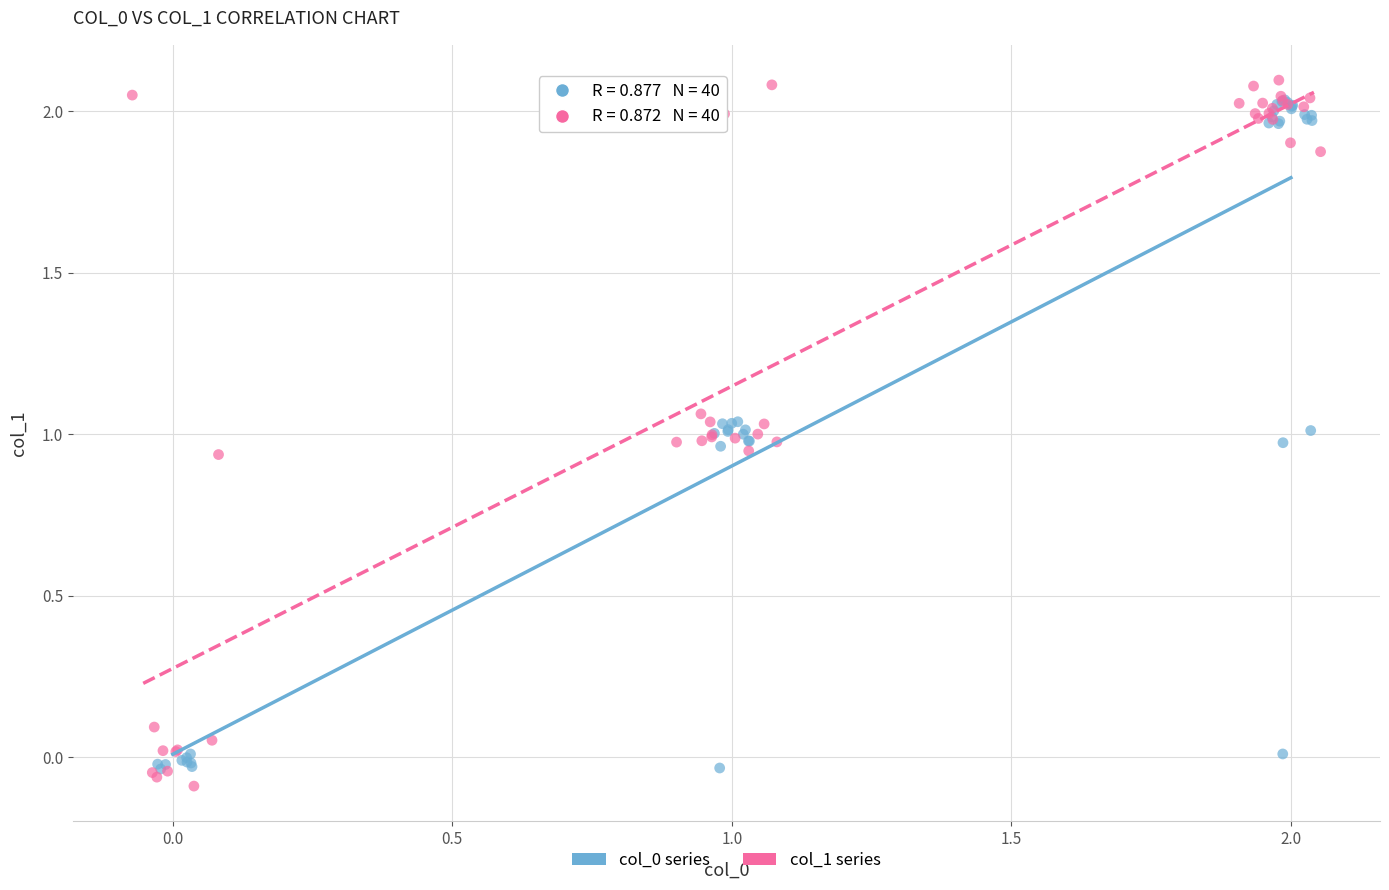

Which series has the largest Y range (max minus min)?

col_1 series